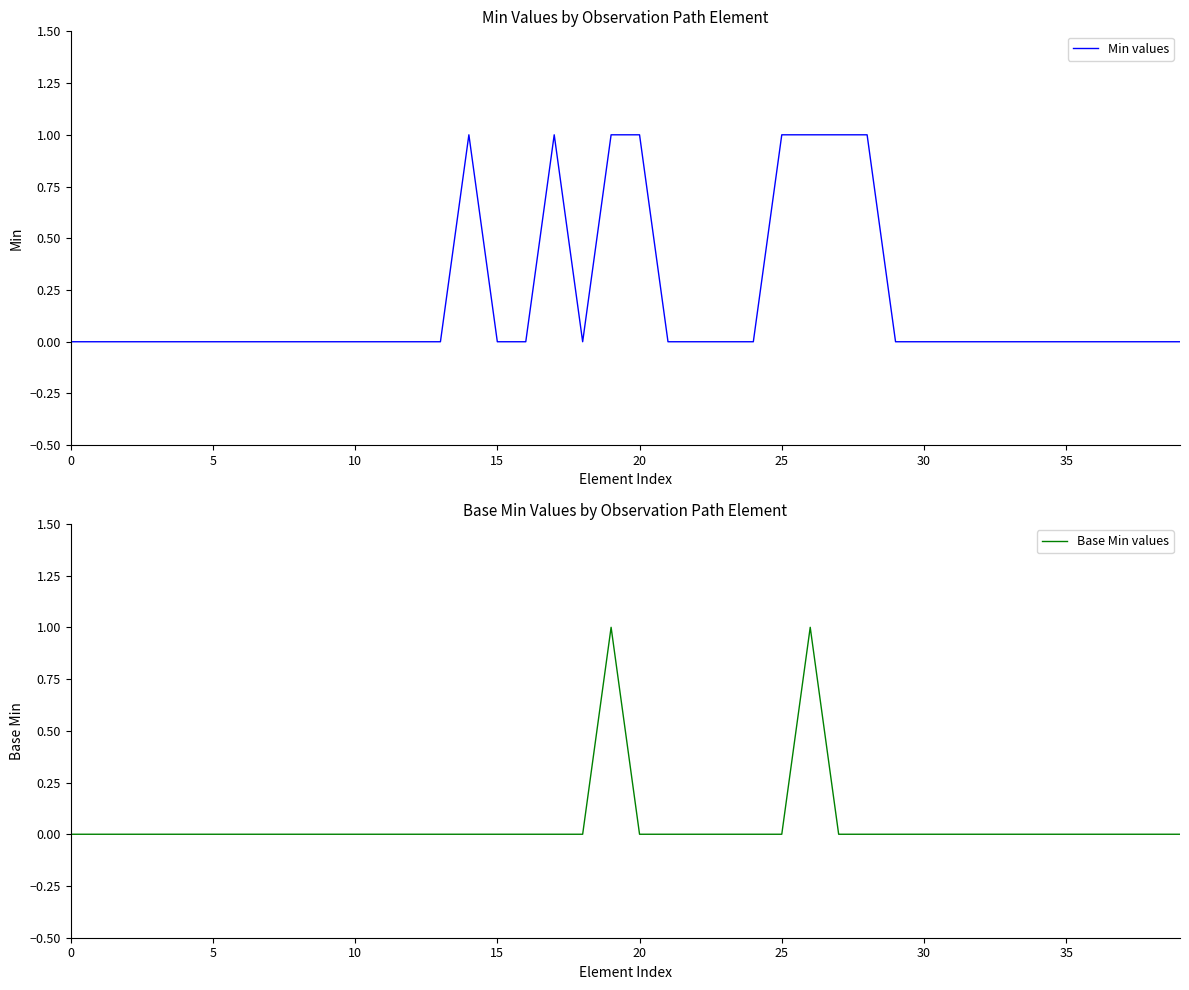

How many values in the Base Min values series exceed 0?

2